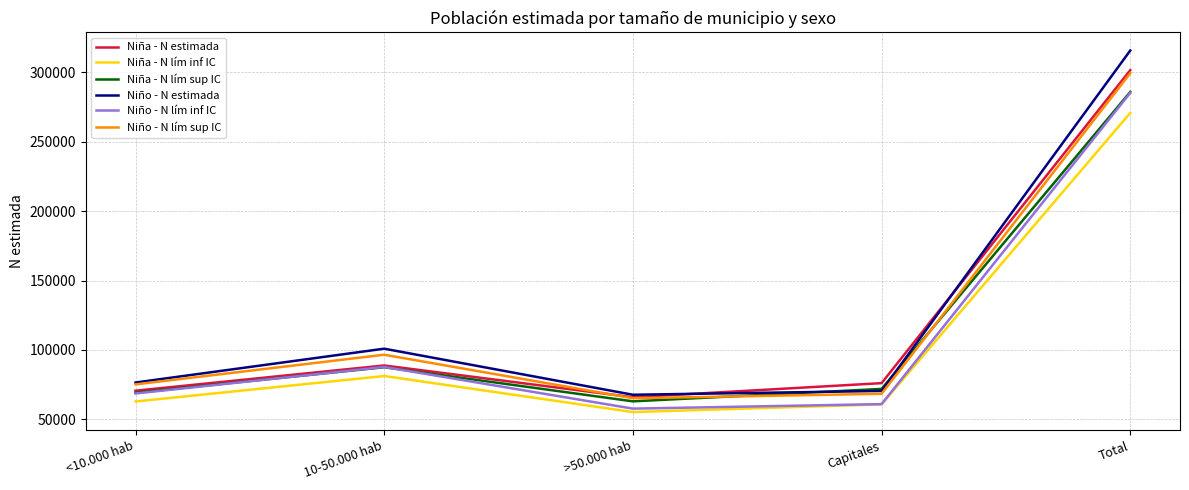

List the labels in order of Niña - N lím sup IC value, largest first.

Total, 10-50.000 hab, Capitales, <10.000 hab, >50.000 hab